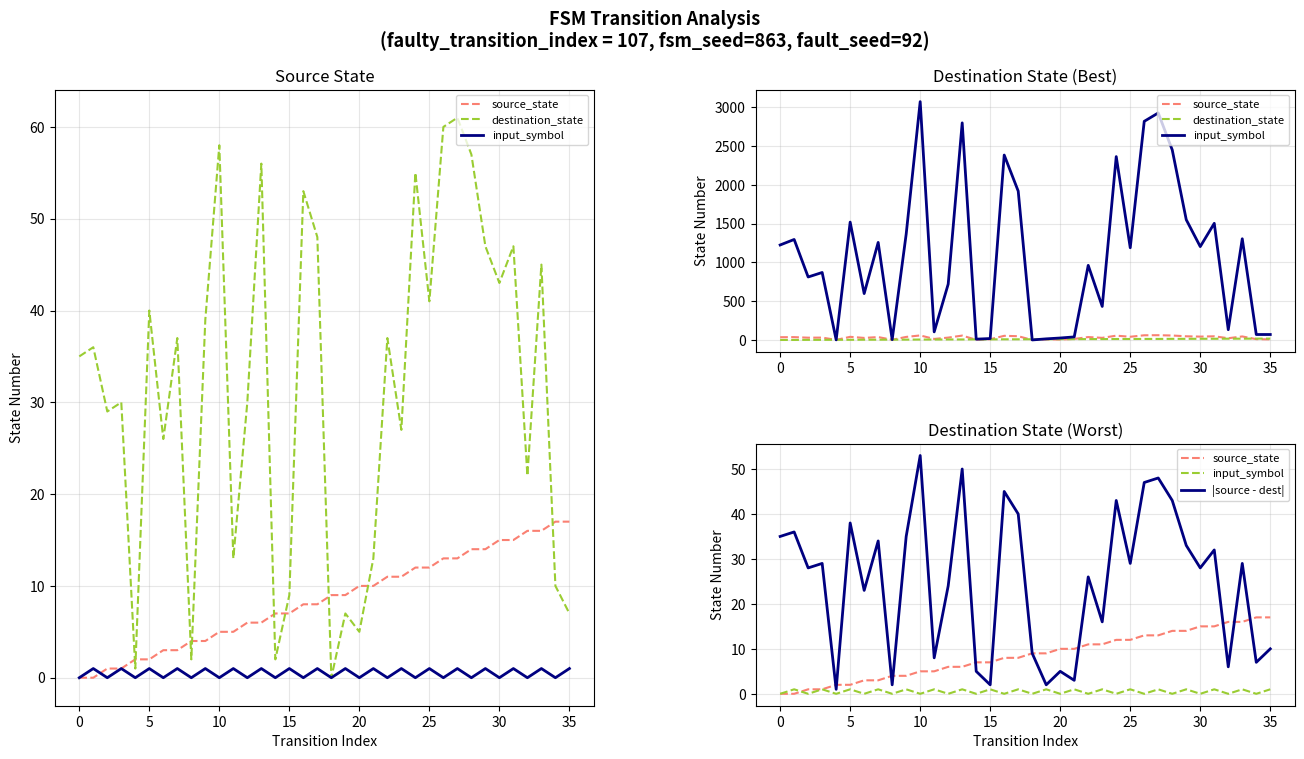

What is the label of the 20th point from the right?

16